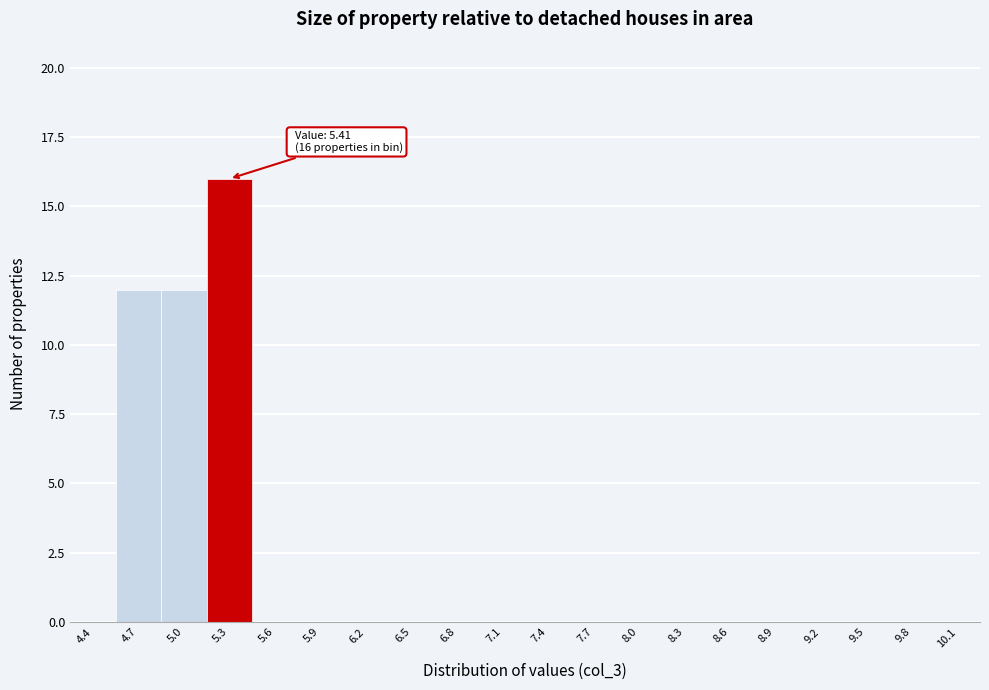

Reading right to left, extract all data points from this chart.

10.1=0	9.8=0	9.5=0	9.2=0	8.9=0	8.6=0	8.3=0	8.0=0	7.7=0	7.4=0	7.1=0	6.8=0	6.5=0	6.2=0	5.9=0	5.6=0	5.3=16	5.0=12	4.7=12	4.4=0